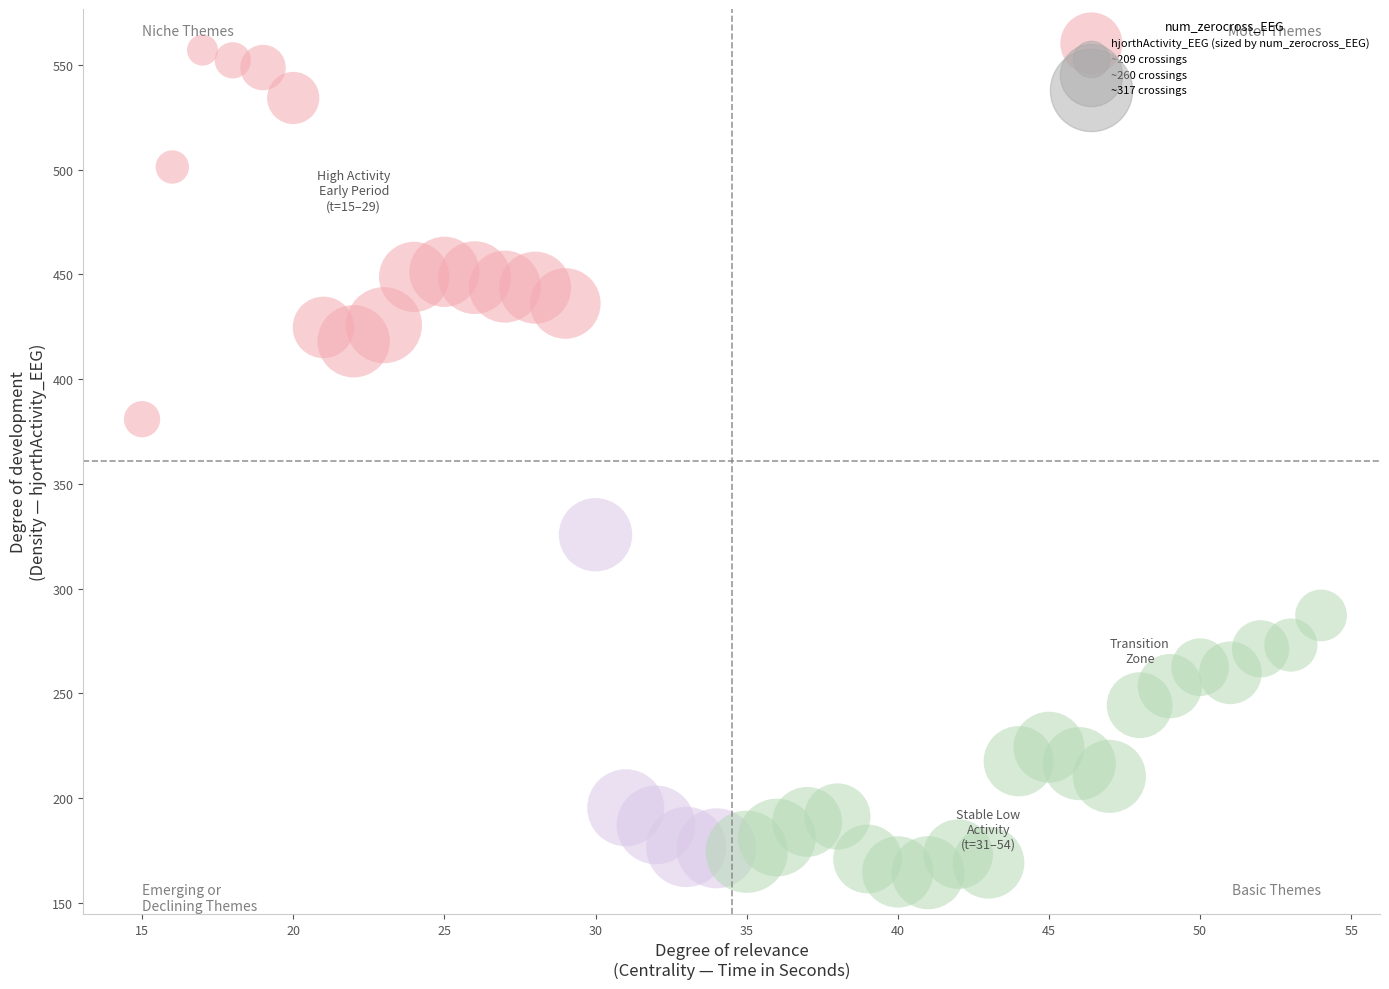

What is the range of Y values (max minus min)?

392.8